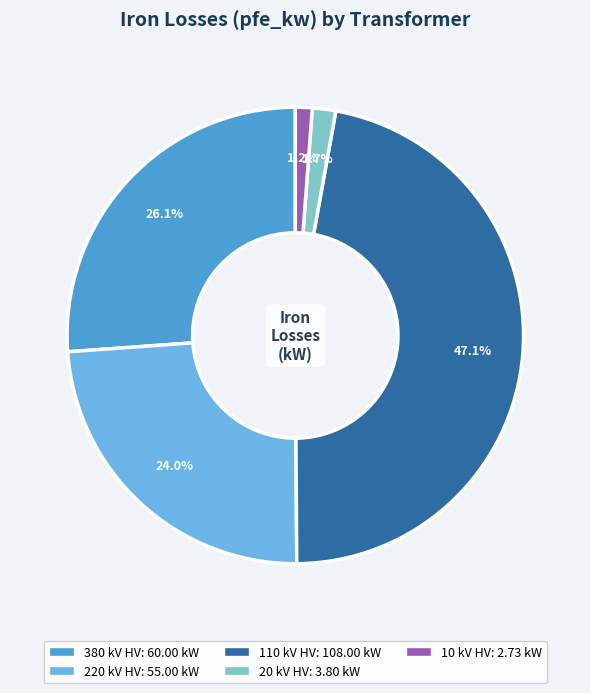

Does any single category account for the majority?

No